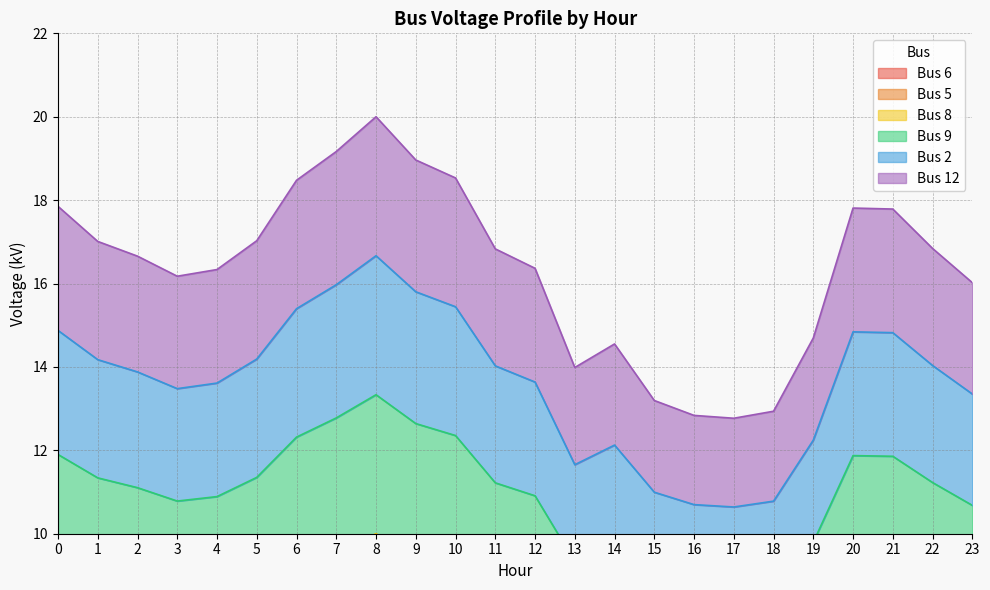

Which series has the widest spread of values?

Bus 12